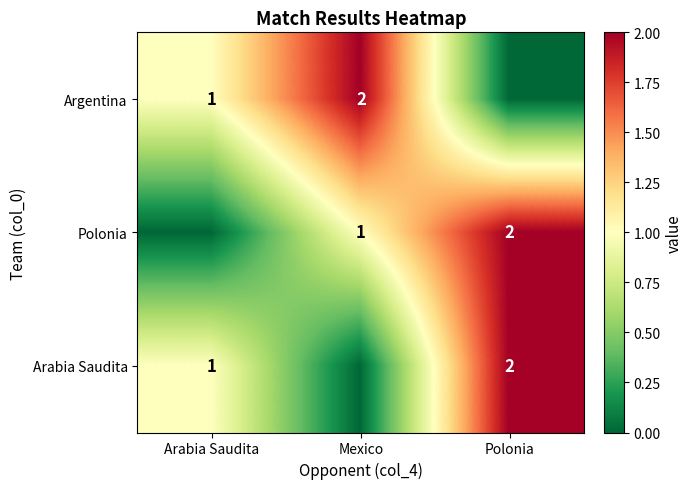

How many categories are shown in the chart?

3